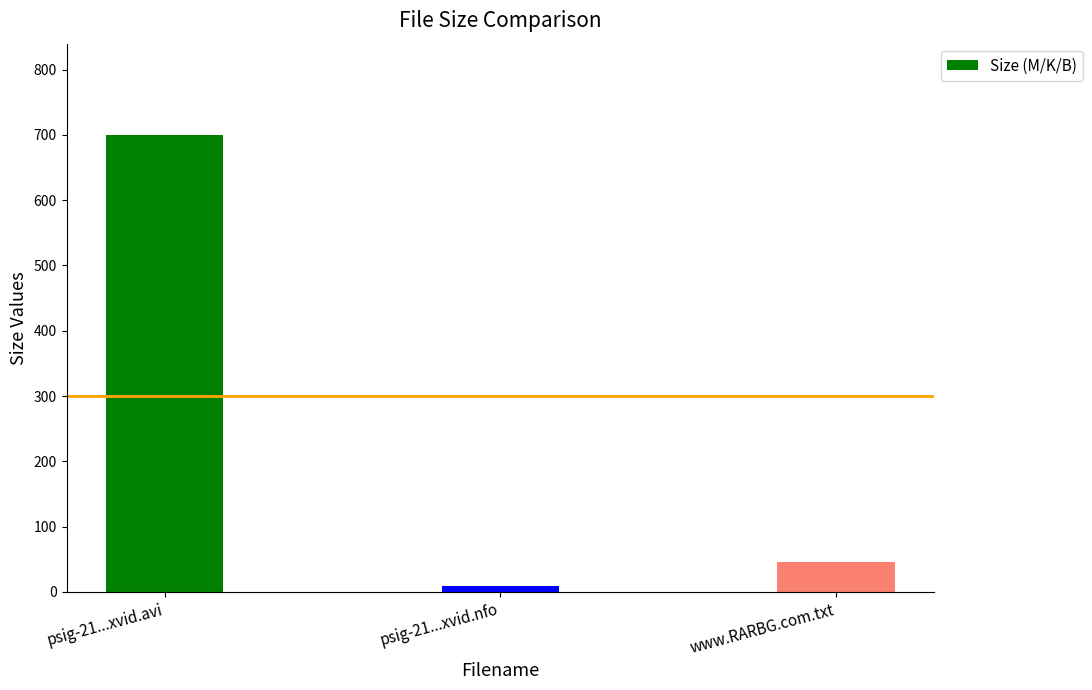

Is it true that the value at www.RARBG.com.txt is 79.5?

False